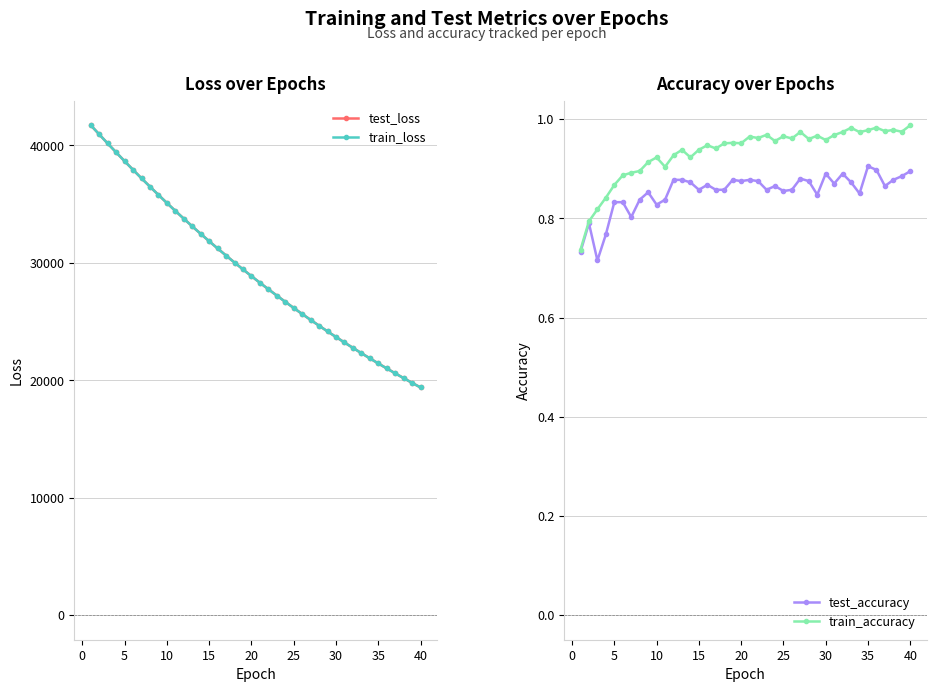

What is the minimum value for train_loss?

19386.0